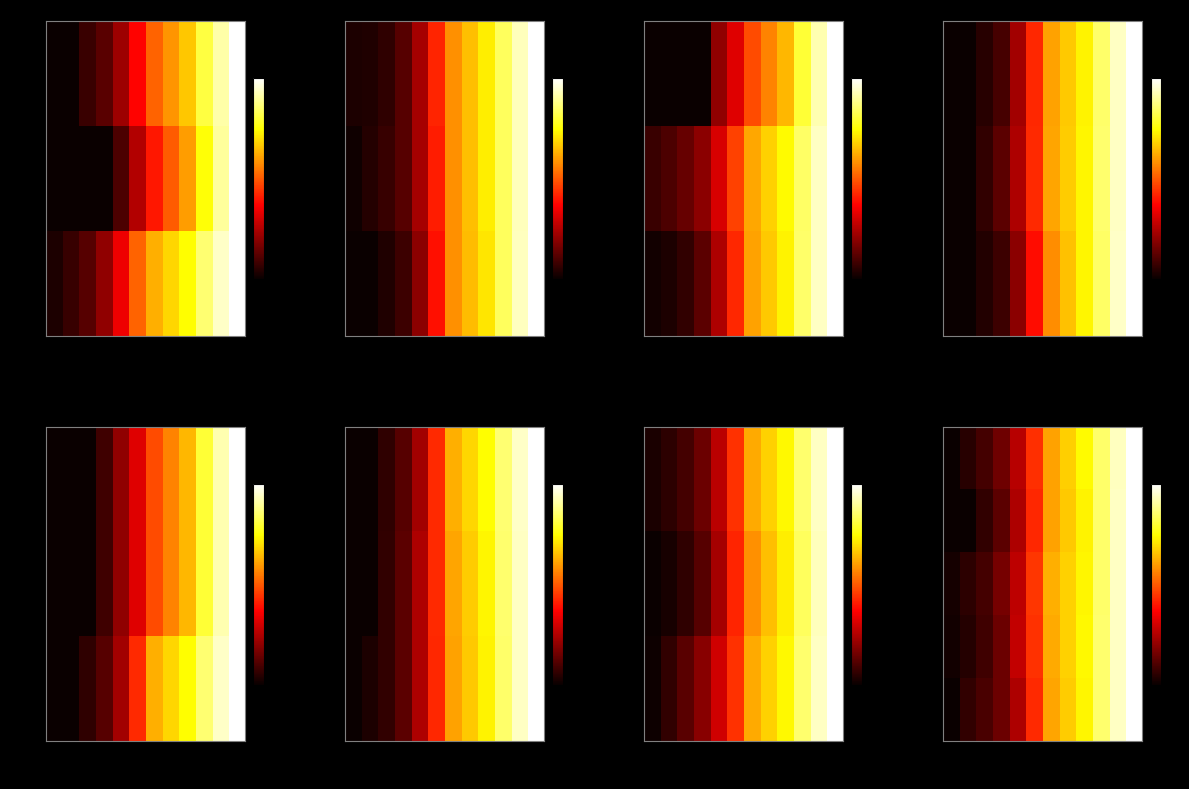

How many values in the UR series exceed 0?

11